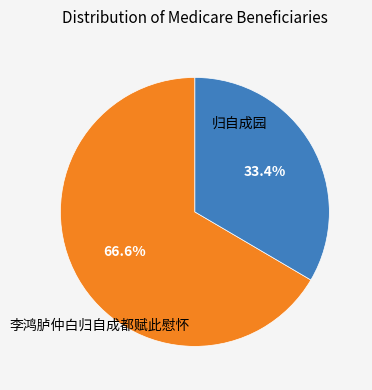

Does any single category account for the majority?

Yes